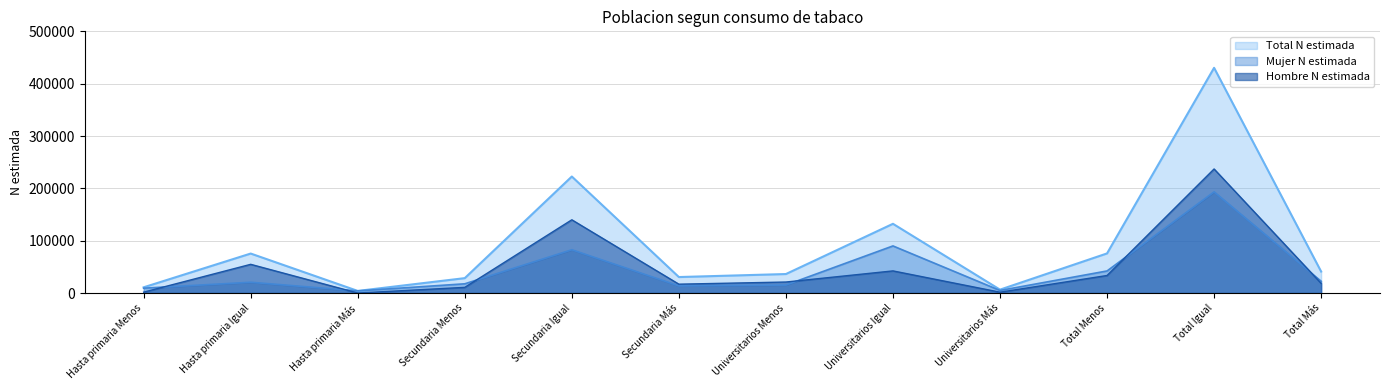

The Mujer N estimada series shows 22515 at Total Más. True or false?

True